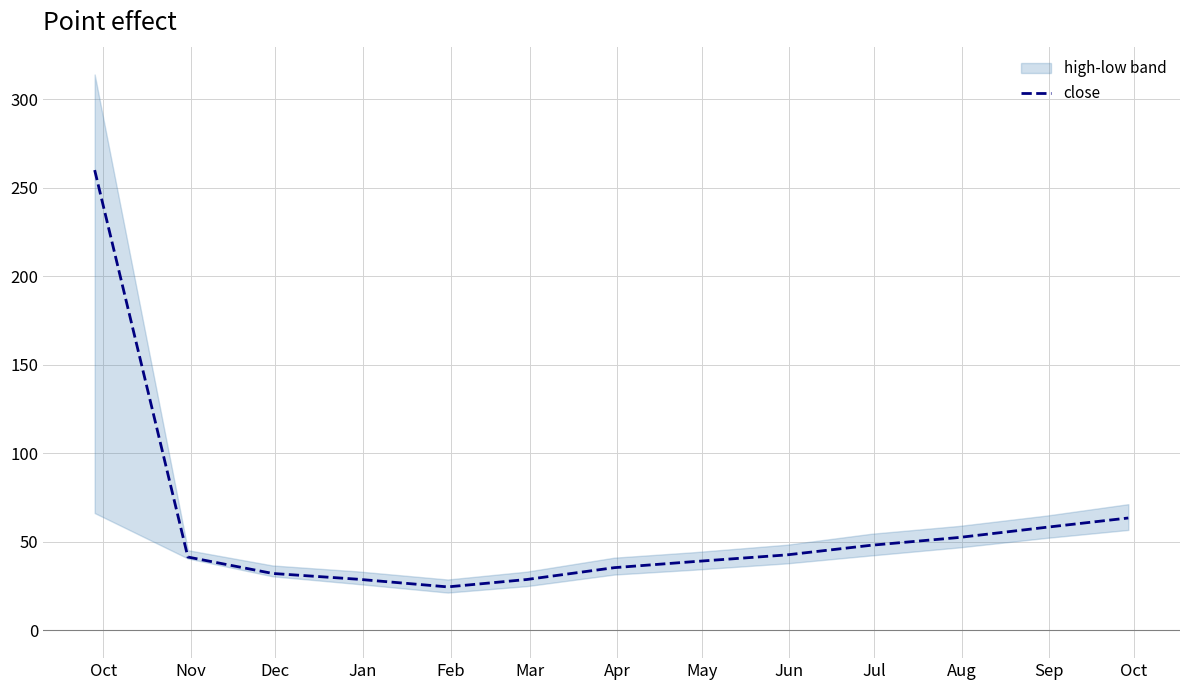

Which has a higher value, Mar or Dec?

Dec